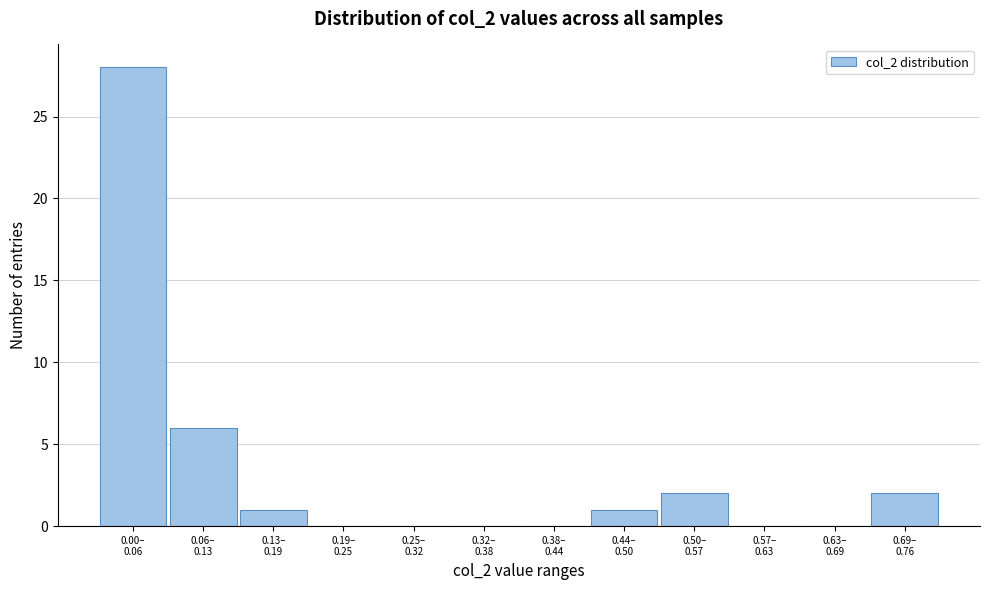

What is the maximum value shown in the chart?

28